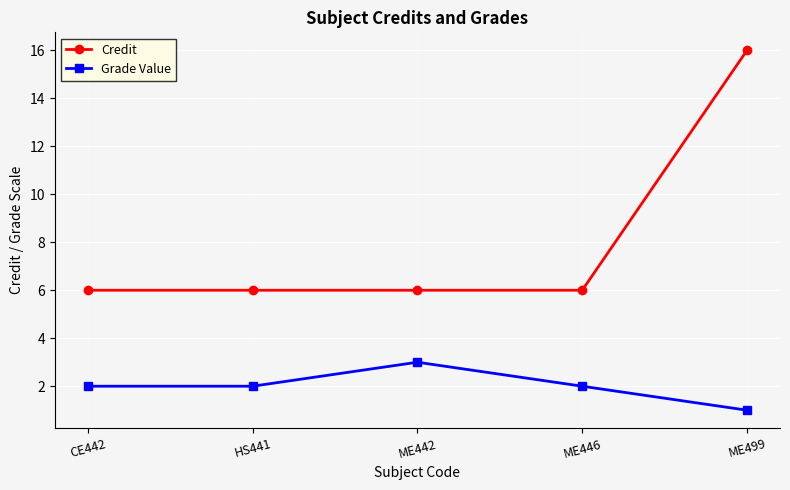

Read the Credit value at ME446, to the nearest 10.

10